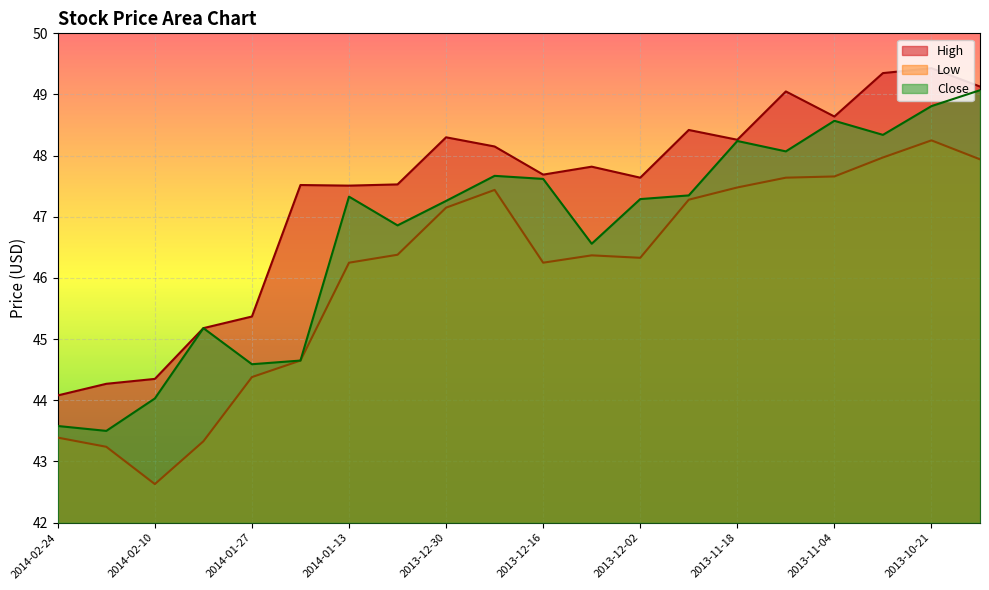

The value of Low at 2013-11-25 is 47.3. True or false?

True